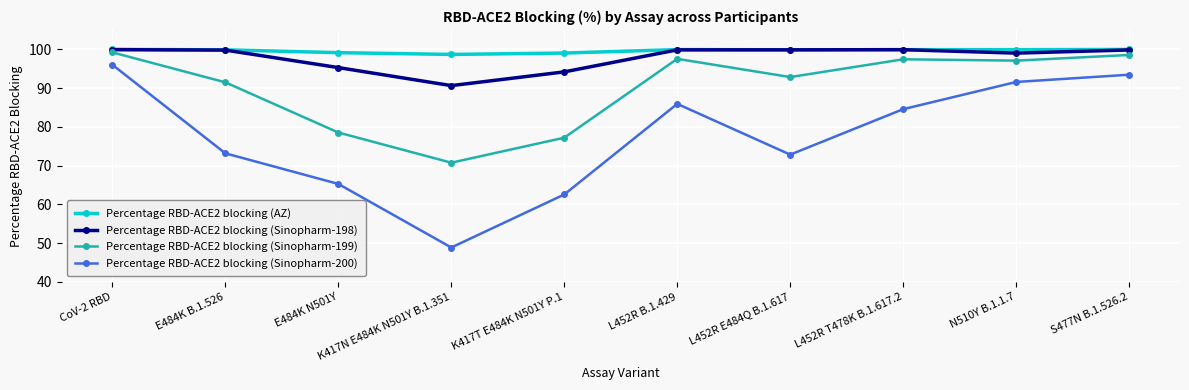

In Percentage RBD-ACE2 blocking (Sinopharm-199), how many points are higher than both neighbors (excluding endpoints)?

2